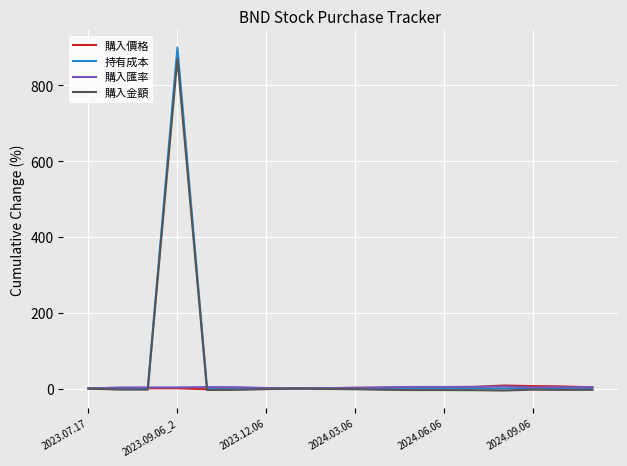

What is the maximum value for 購入金額?

870.7